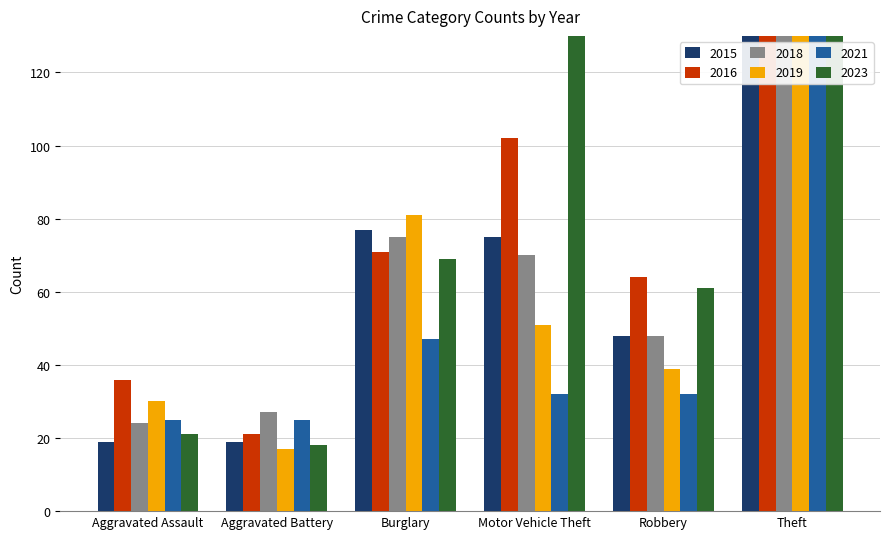

What is the difference between the 2021 values at Burglary and Aggravated Assault?

22